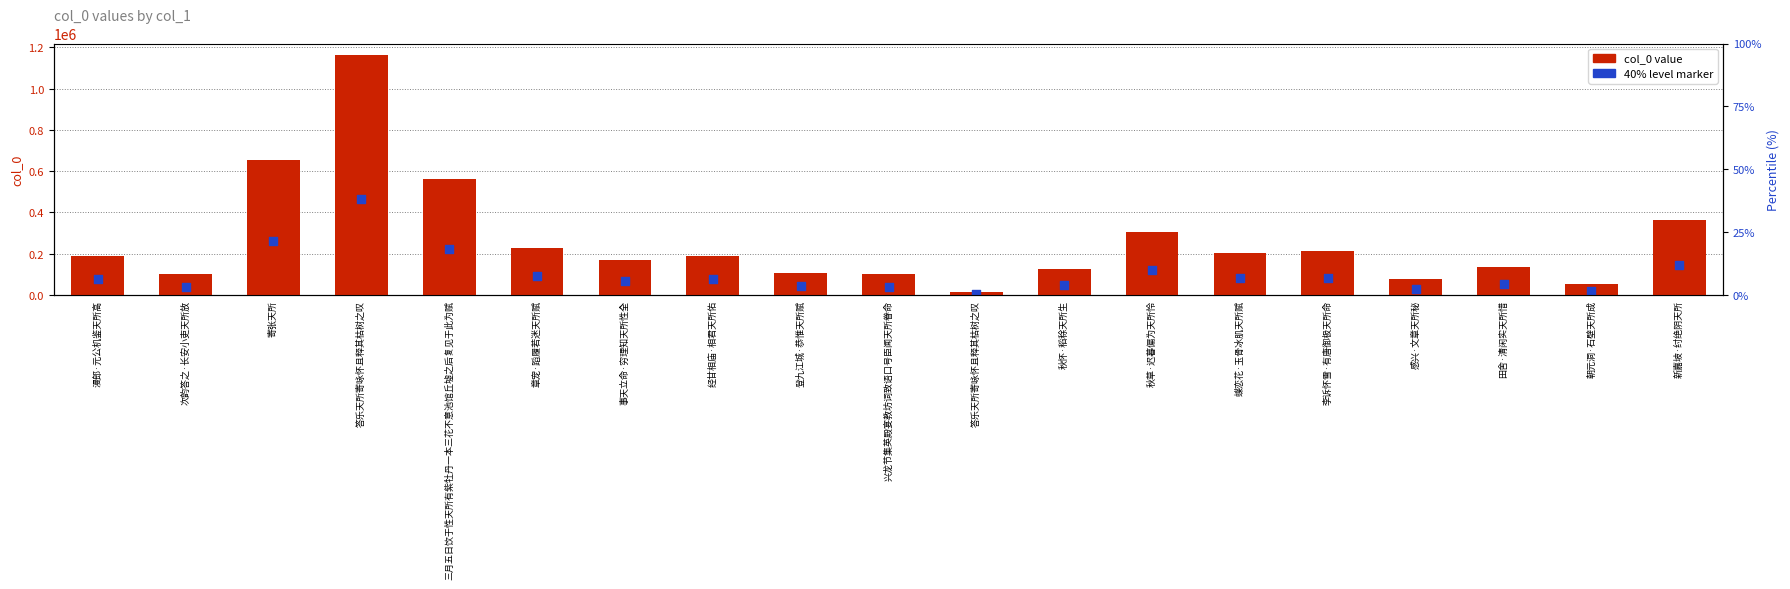

Which series has the largest Y range (max minus min)?

col_0 value